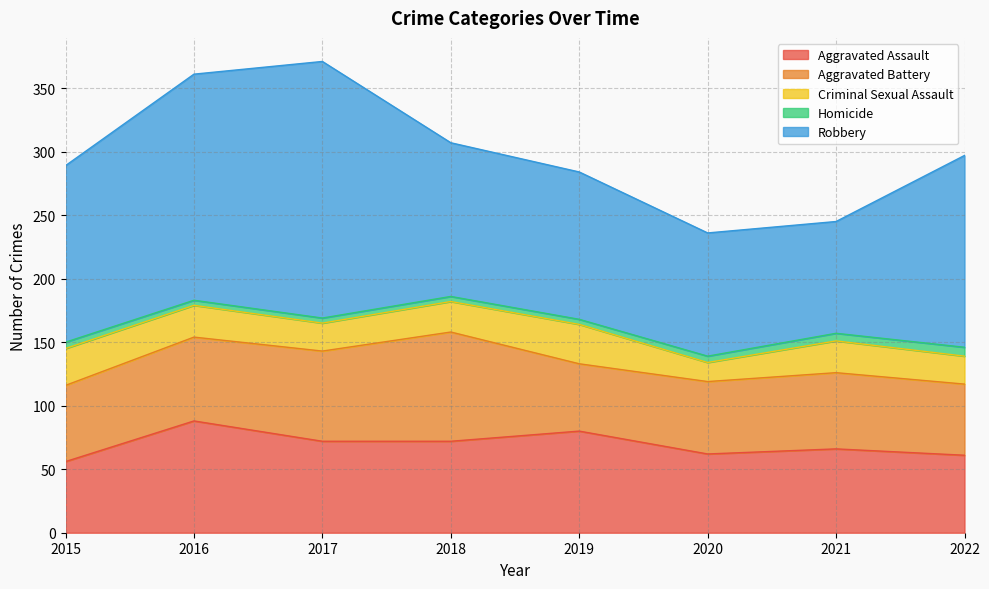

True or false: Aggravated Battery and Robbery intersect in this chart.

False